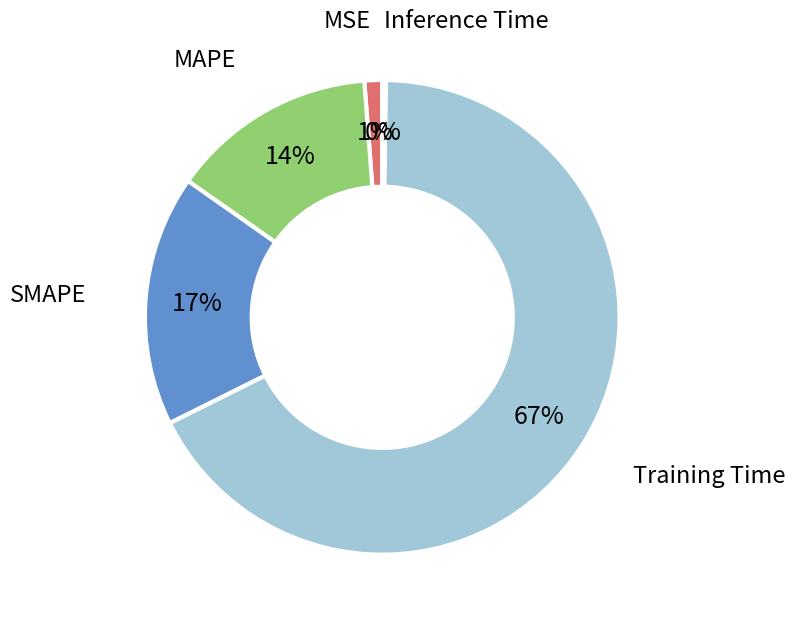

Does any single category account for the majority?

Yes